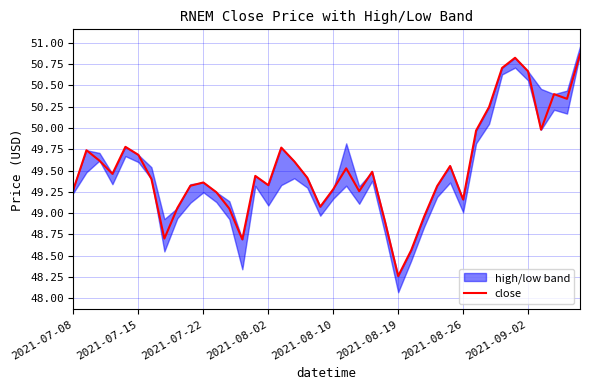

True or false: there are more than 1 points higher than both neighbors.

True